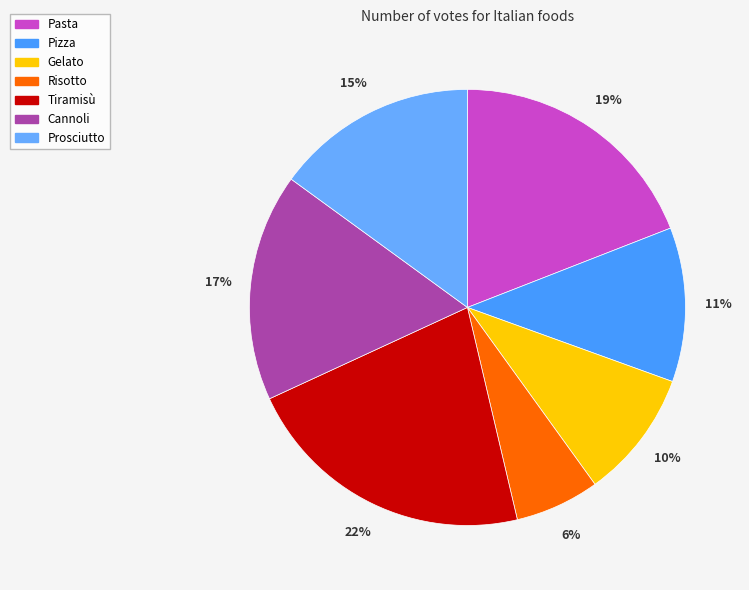

How many slices are in this pie chart?

7